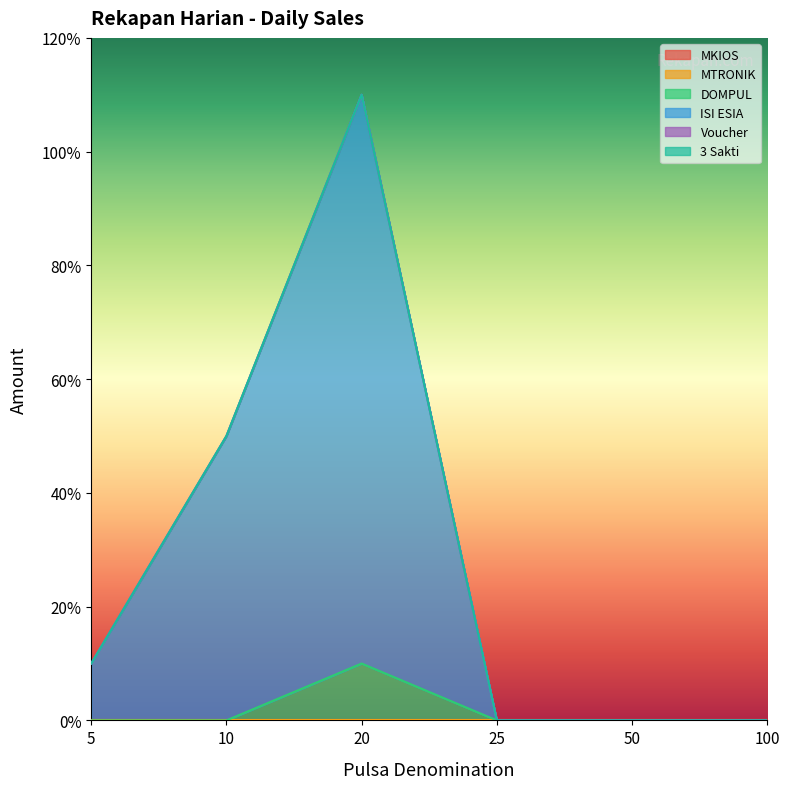

Which series has the largest total across all categories?

ISI ESIA